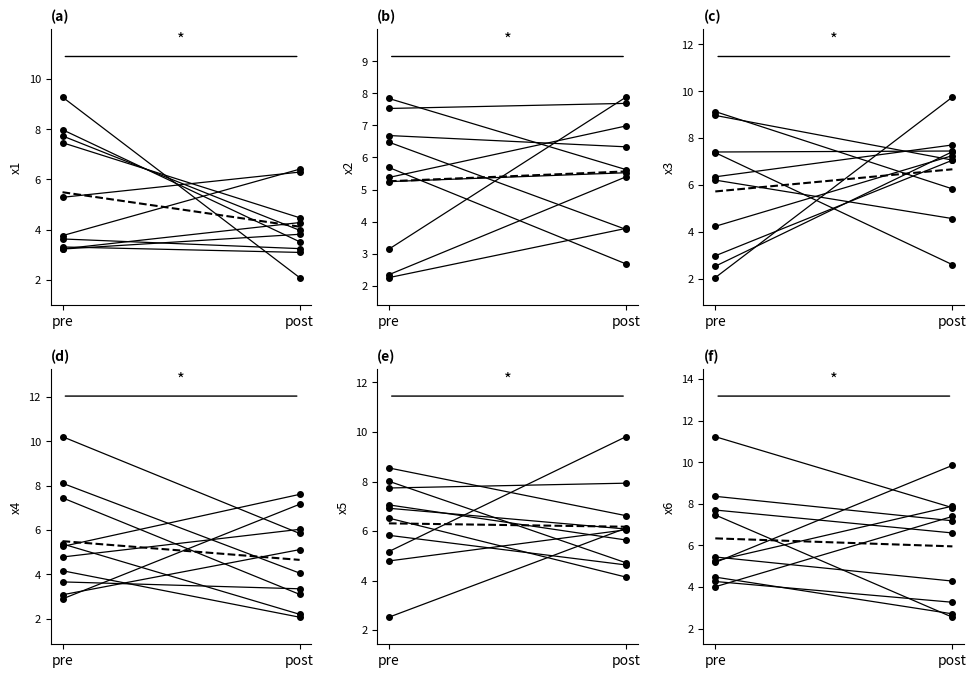

Rank the series by their maximum value, from highest to lowest.

x2, x1, x3, x4, x5, x6